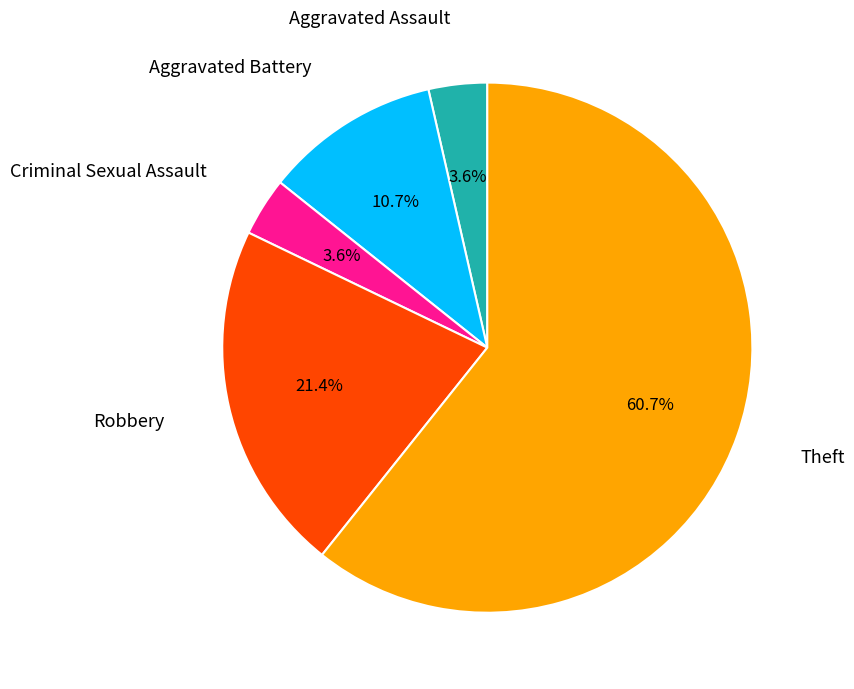

Is there any slice that represents more than half of the pie?

Yes